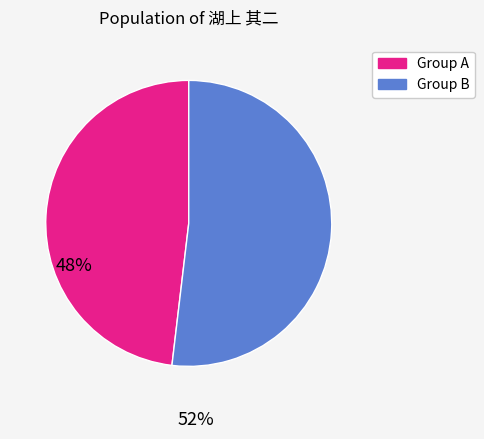

Does any single category account for the majority?

Yes